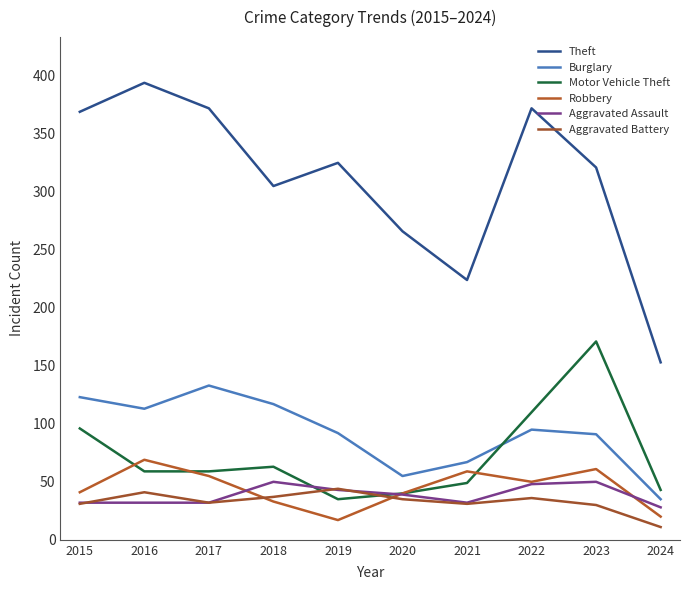

How many lines are shown in the chart?

6